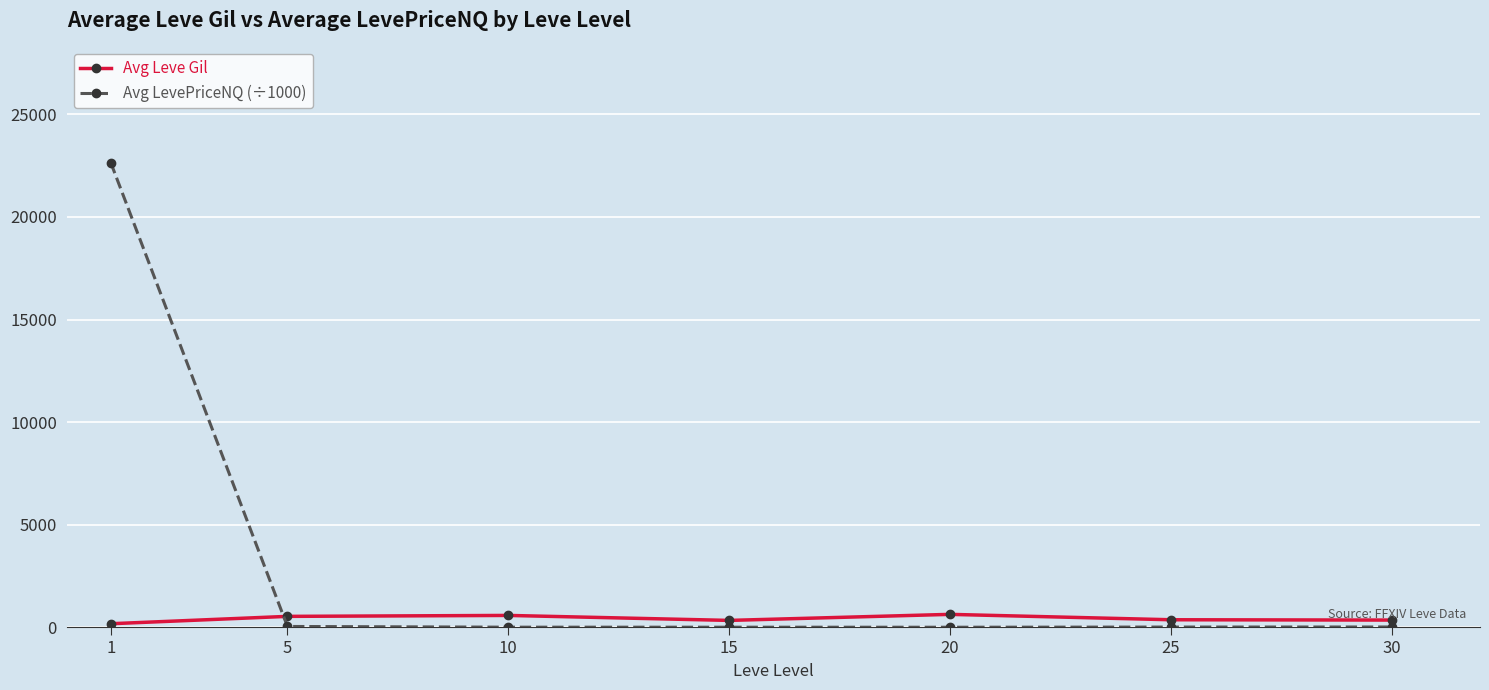

Rank the series by their average value, from highest to lowest.

Avg LevePriceNQ (÷1000), Avg Leve Gil